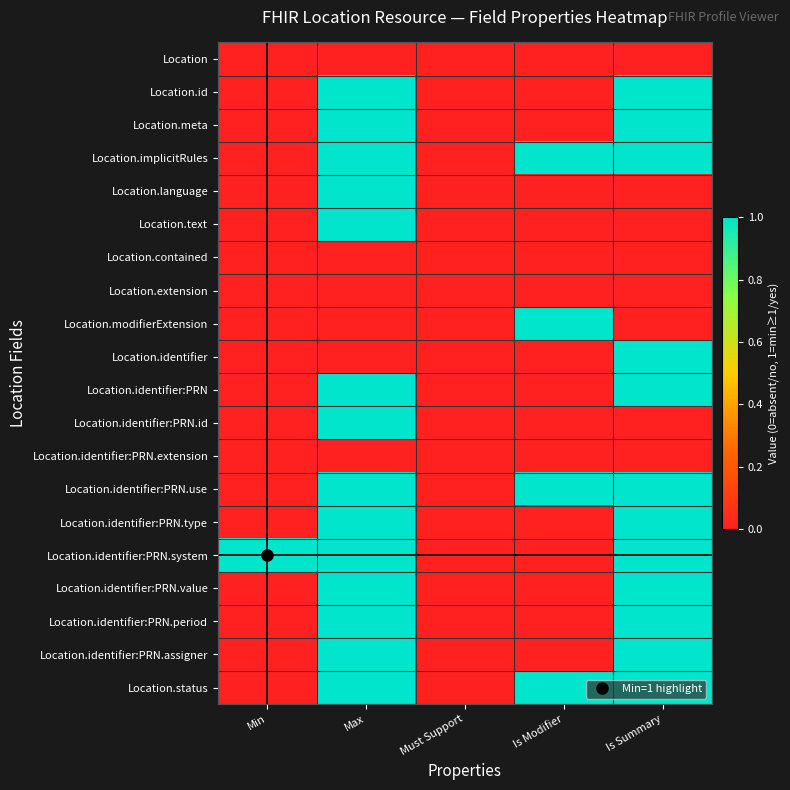

Which series has the largest total across all categories?

Location.implicitRules